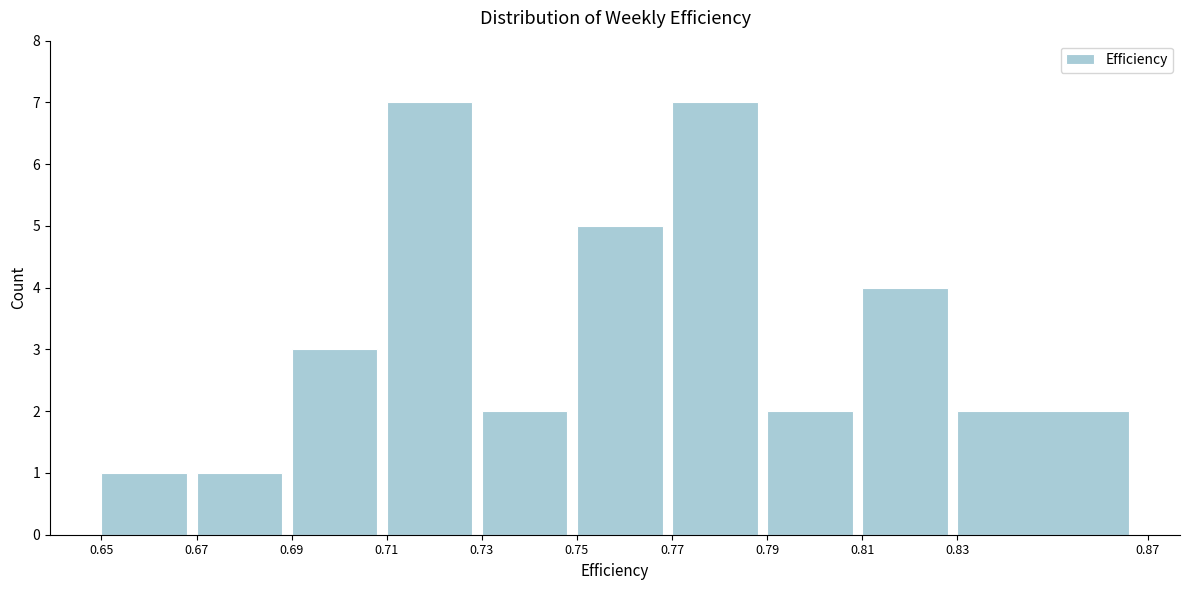

How tall is the bar that spans 0.65 to 0.67 on the x-axis? The values are not printed on the chart, so give them approximately, as read against the axis.

1